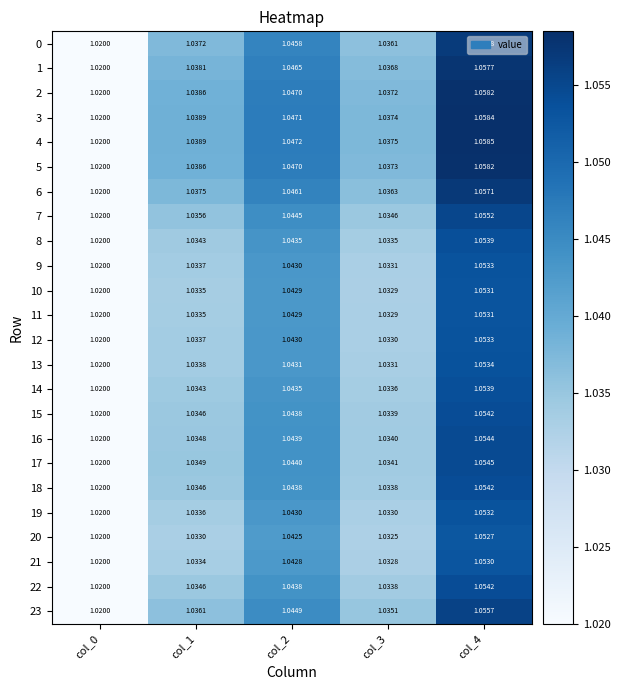

Is the value of 0 at col_0 greater than the value of 3 at col_2?

No